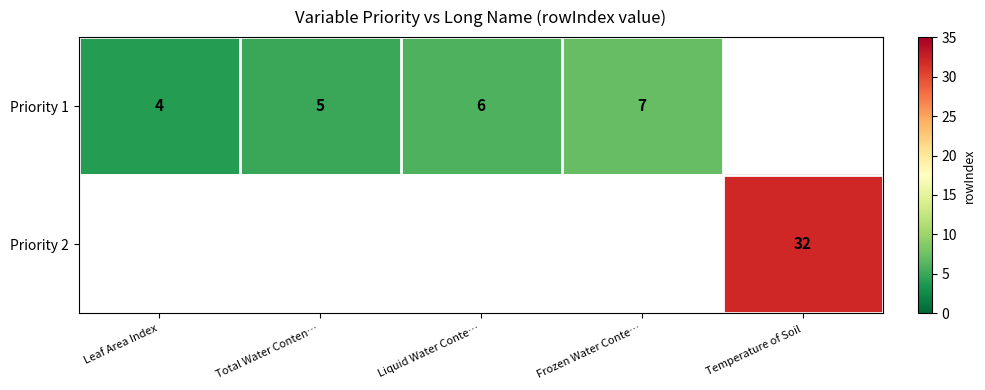

True or false: Priority 2 has a value of 50 at Temperature of Soil.

False